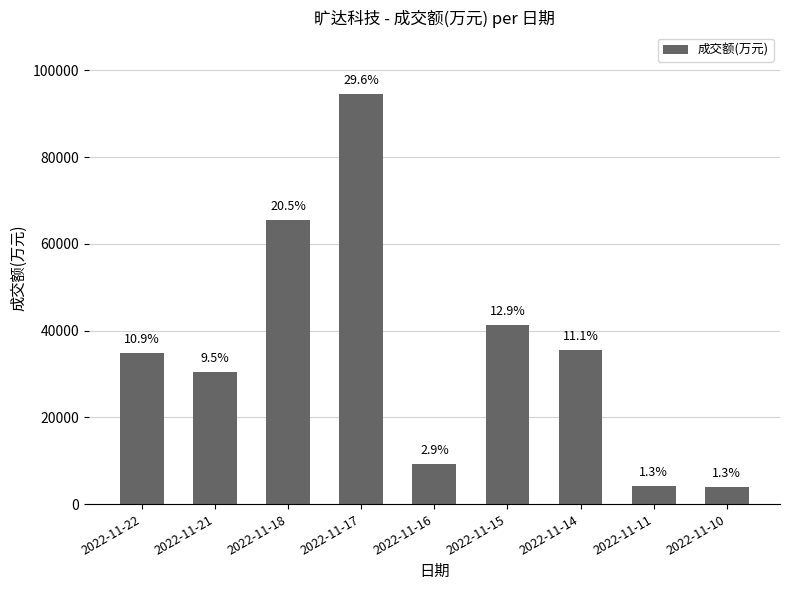

How many bars are there in total?

9